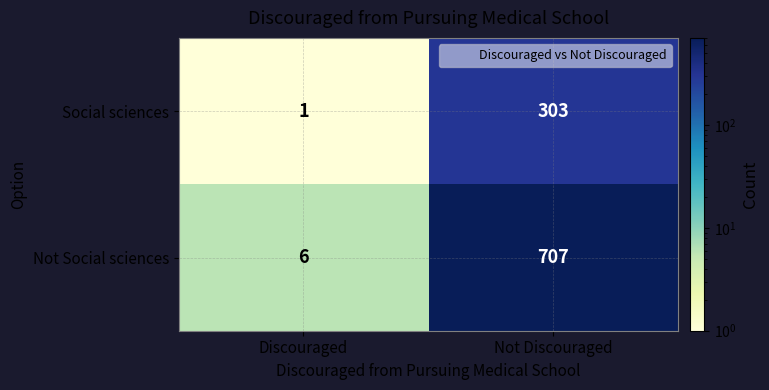

At Discouraged, list the series in order from largest to smallest.

Not Social sciences, Social sciences